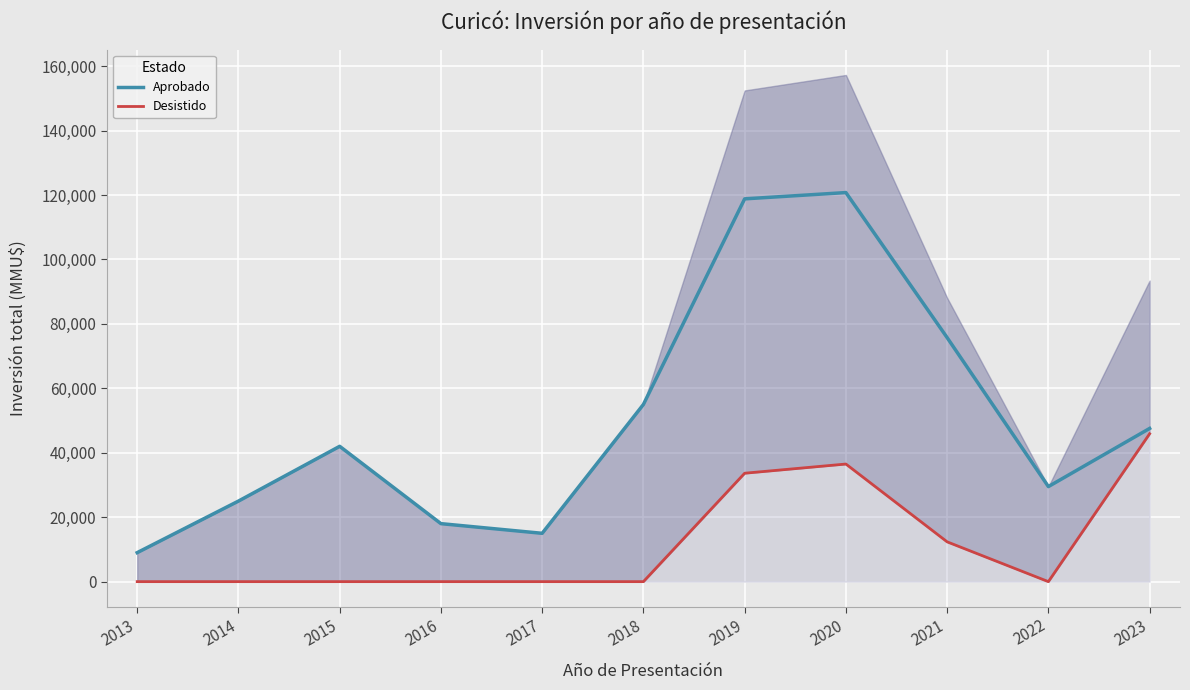

Is this an area chart (filled region under the line)?

No